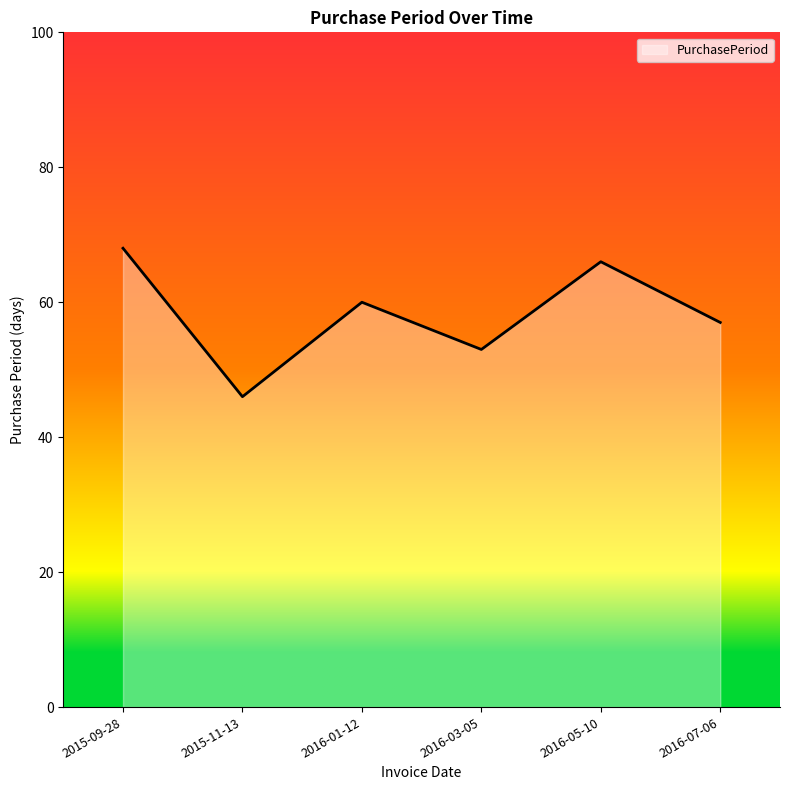

Which label corresponds to the largest value in the chart?

2015-09-28